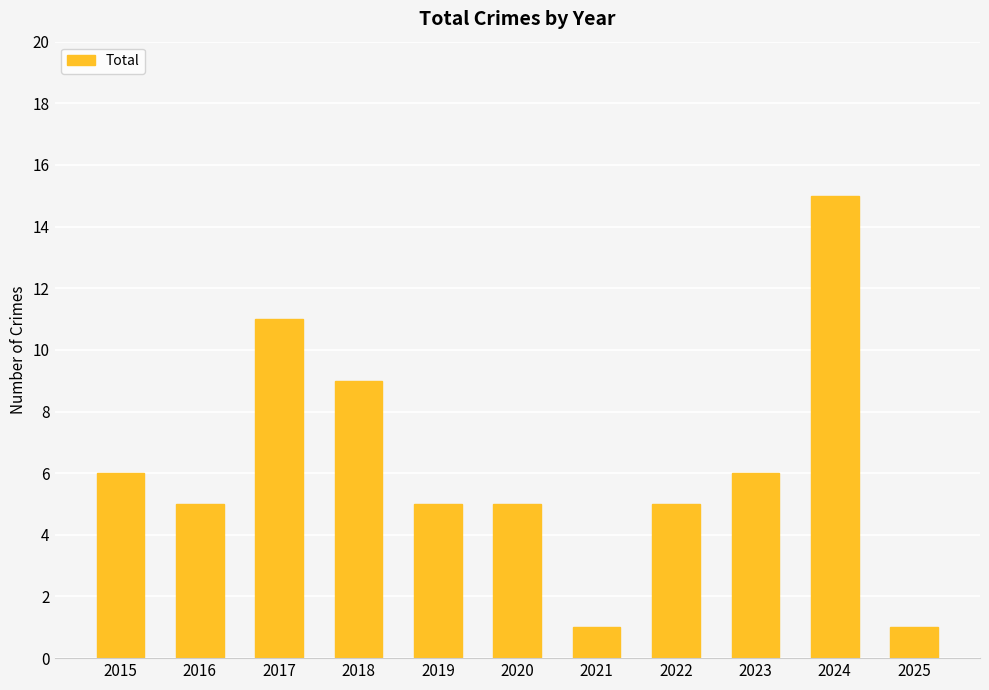

How many data points does each series have?

11